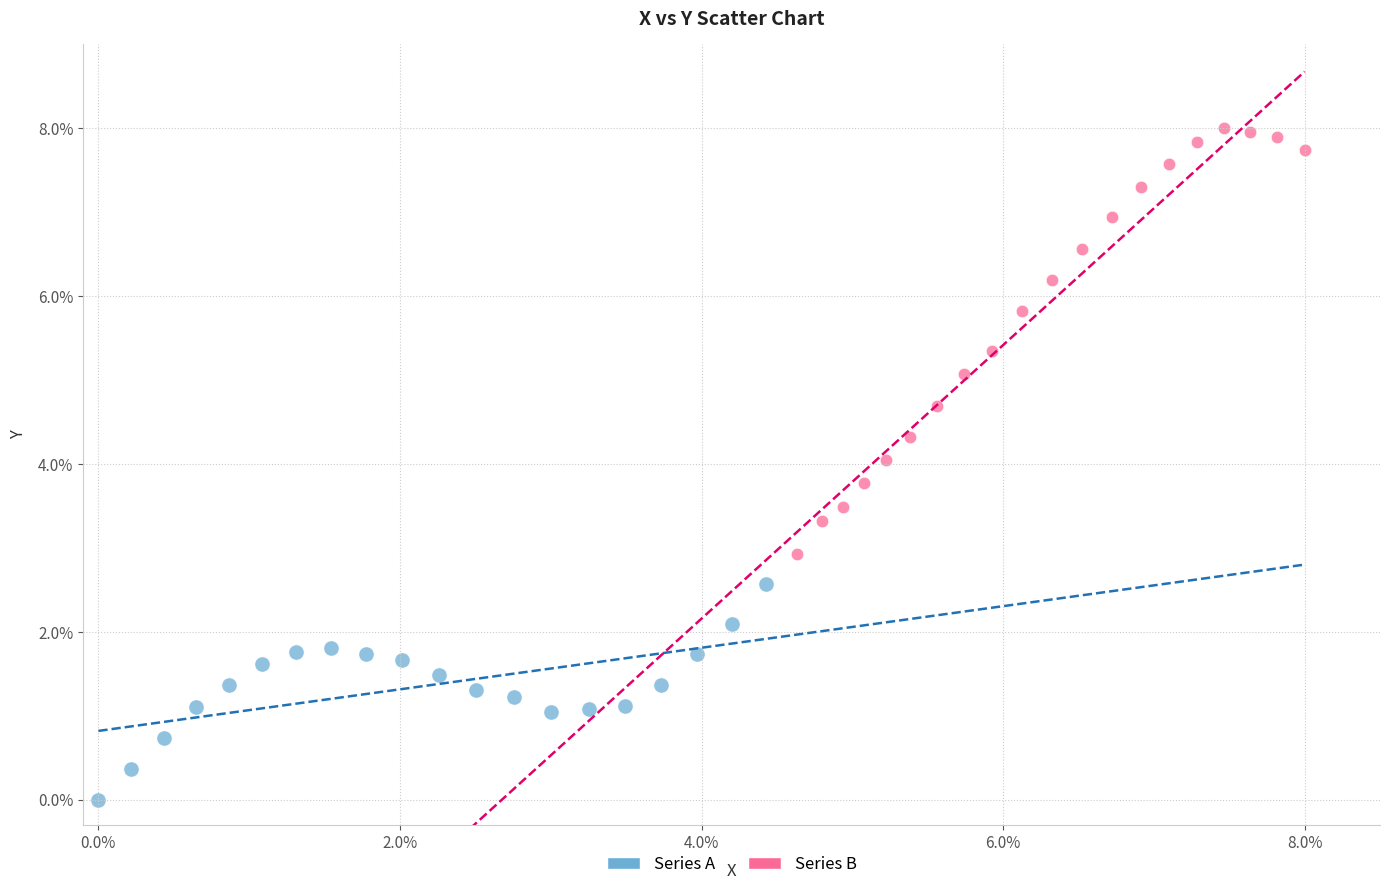

Which series reaches the minimum Y coordinate?

Series A